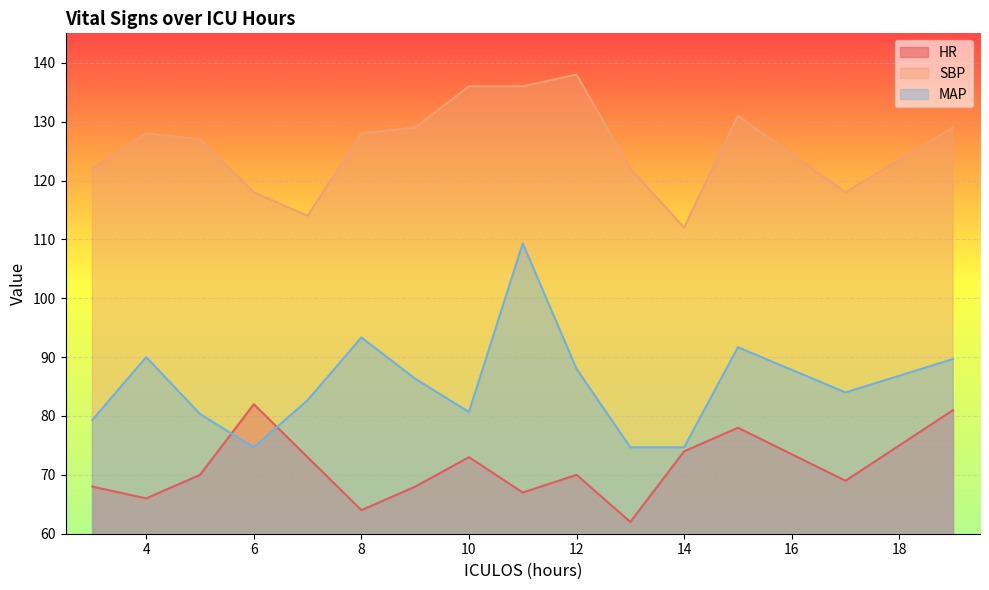

What is the lowest value of the MAP series?

74.7